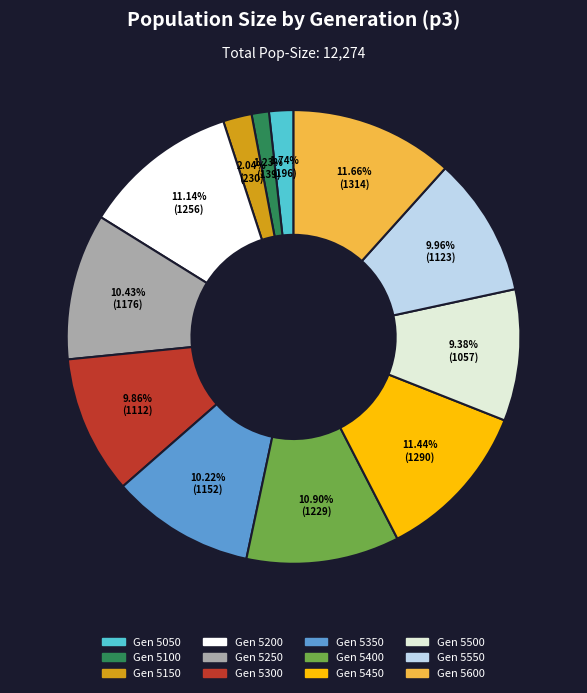

Is there any slice that represents more than half of the pie?

No